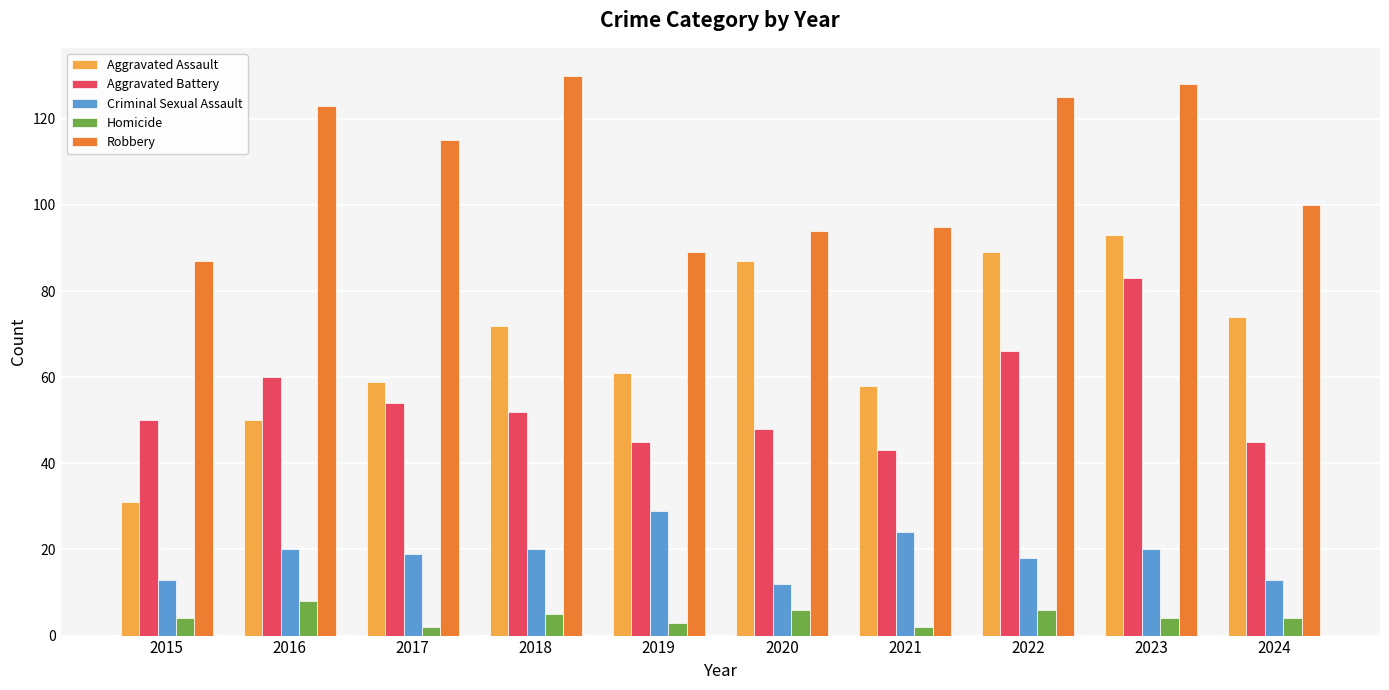

What is the highest value of the Aggravated Assault series?

93